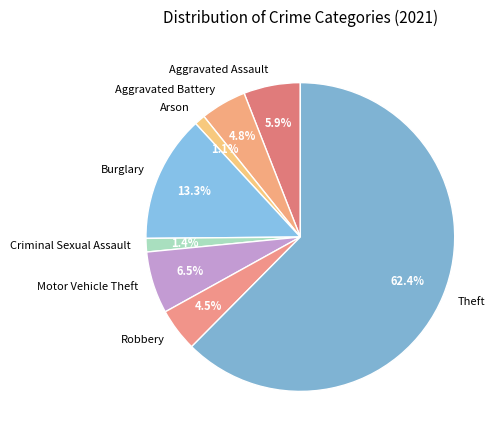

How many segments does this pie chart have?

8